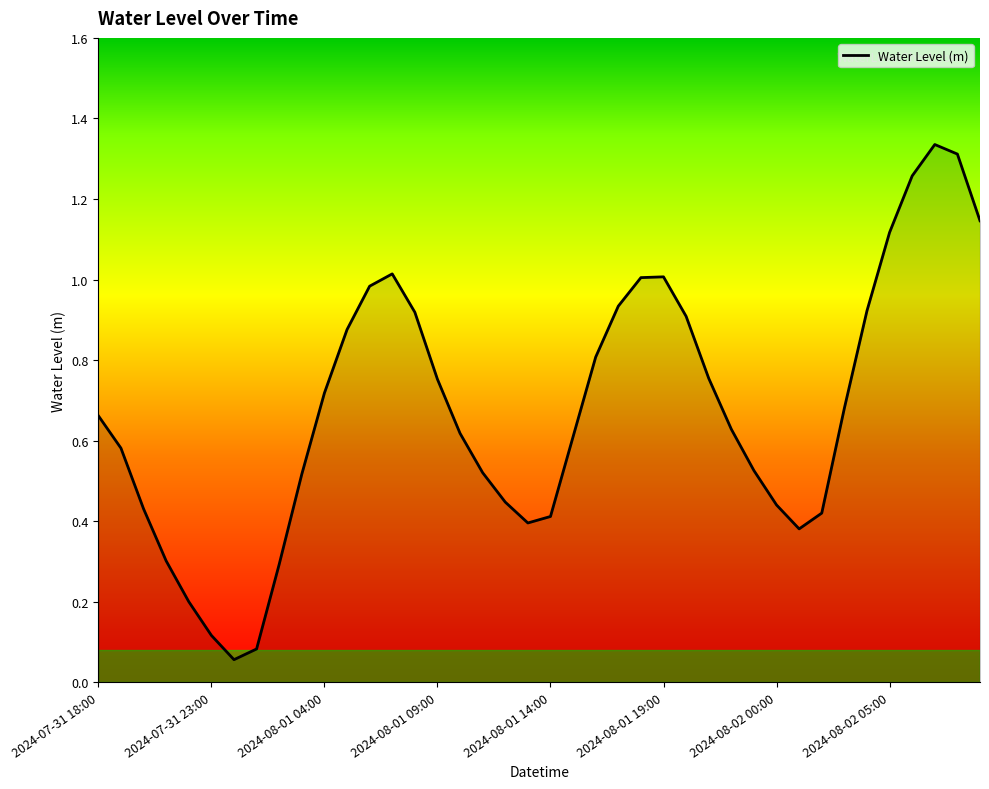

Count the number of categories in the chart.

40